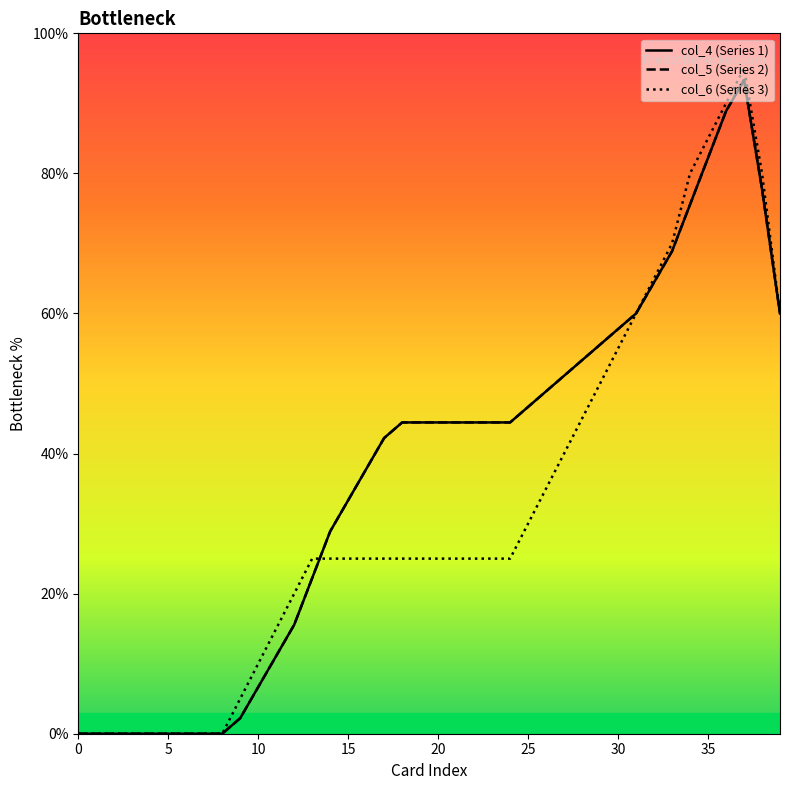

Where is col_6 nearest to the value 47?

28